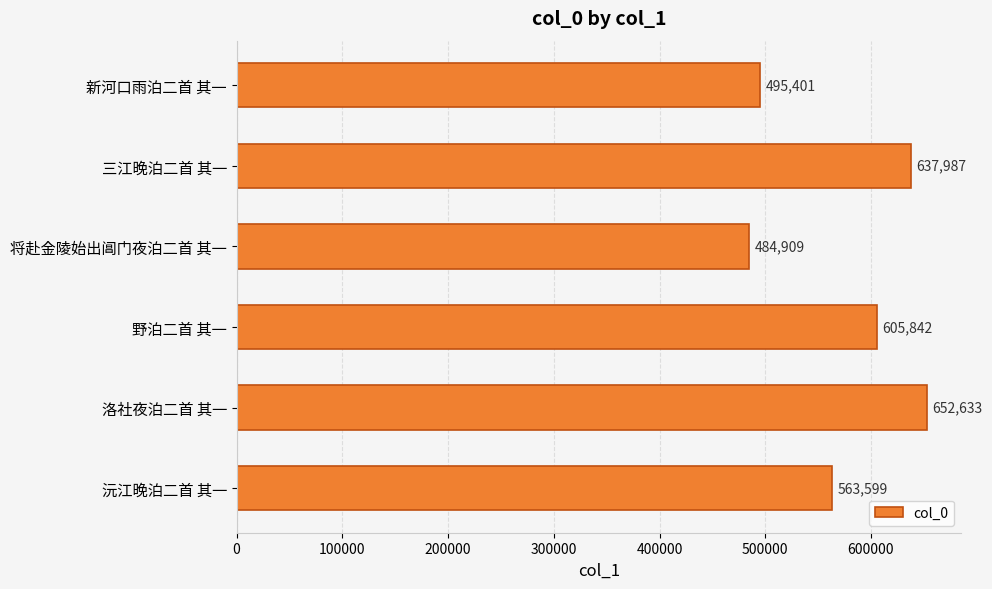

The chart shows a value of 605842 at 野泊二首 其一. True or false?

True